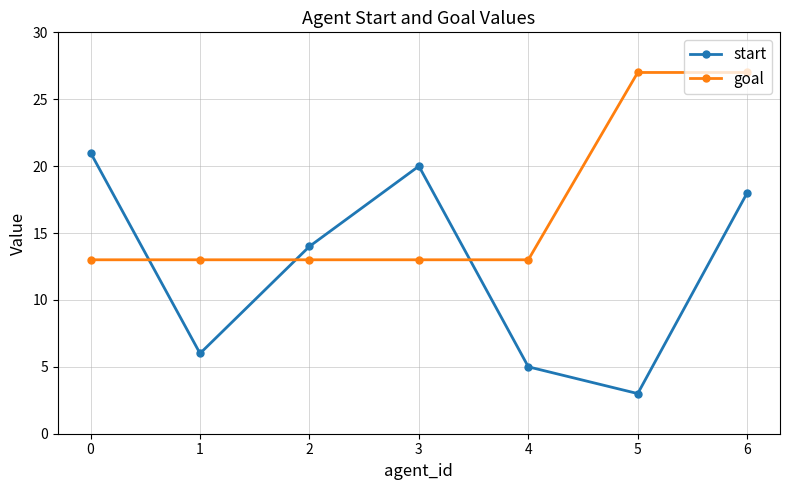

List the series in order of their overall mean, lowest first.

start, goal